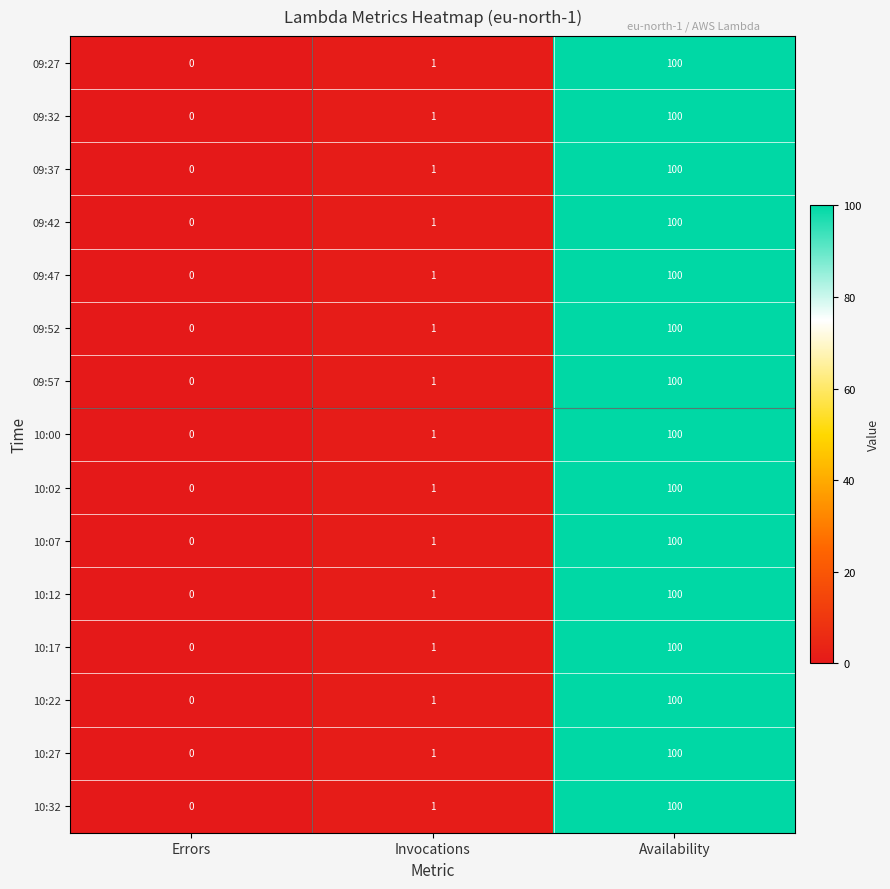

Which category has the highest value across all series?

Availability